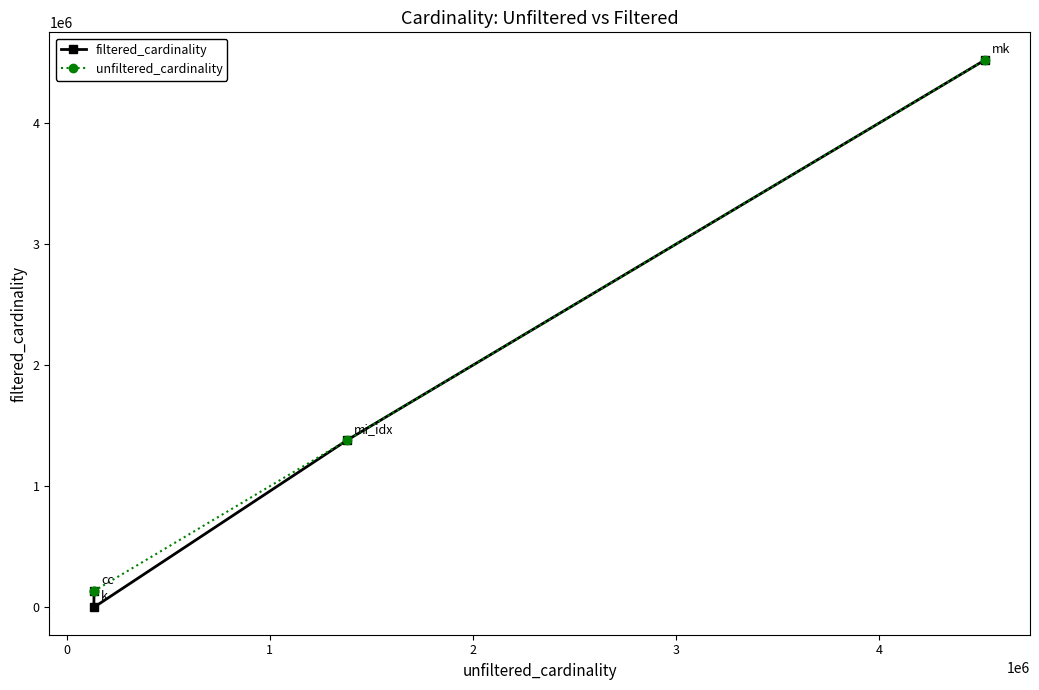

Which series has the widest spread of values?

filtered_cardinality